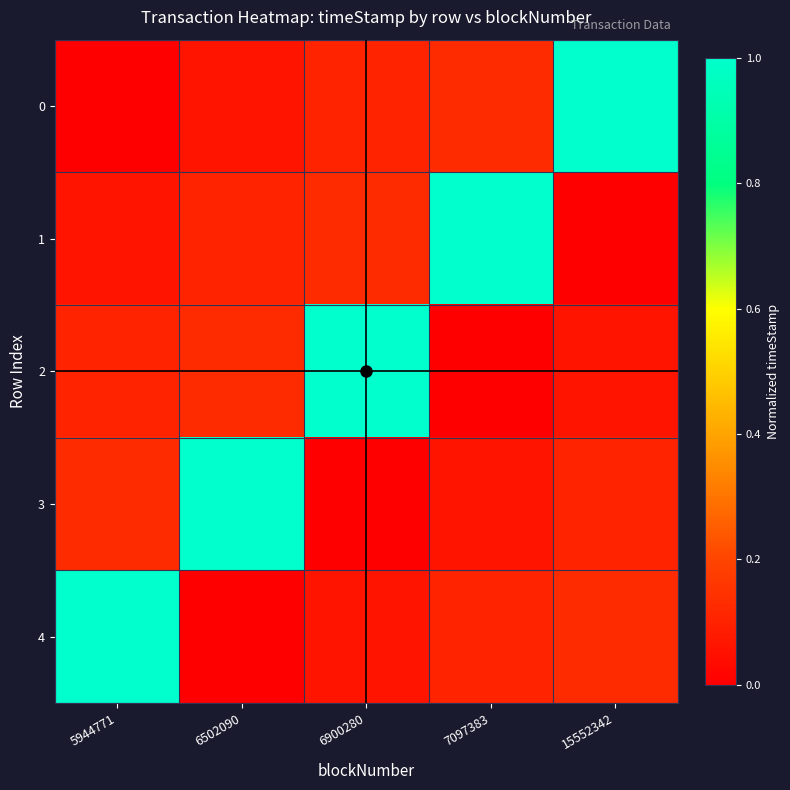

What is the total value across all series at 15552342?

1.3